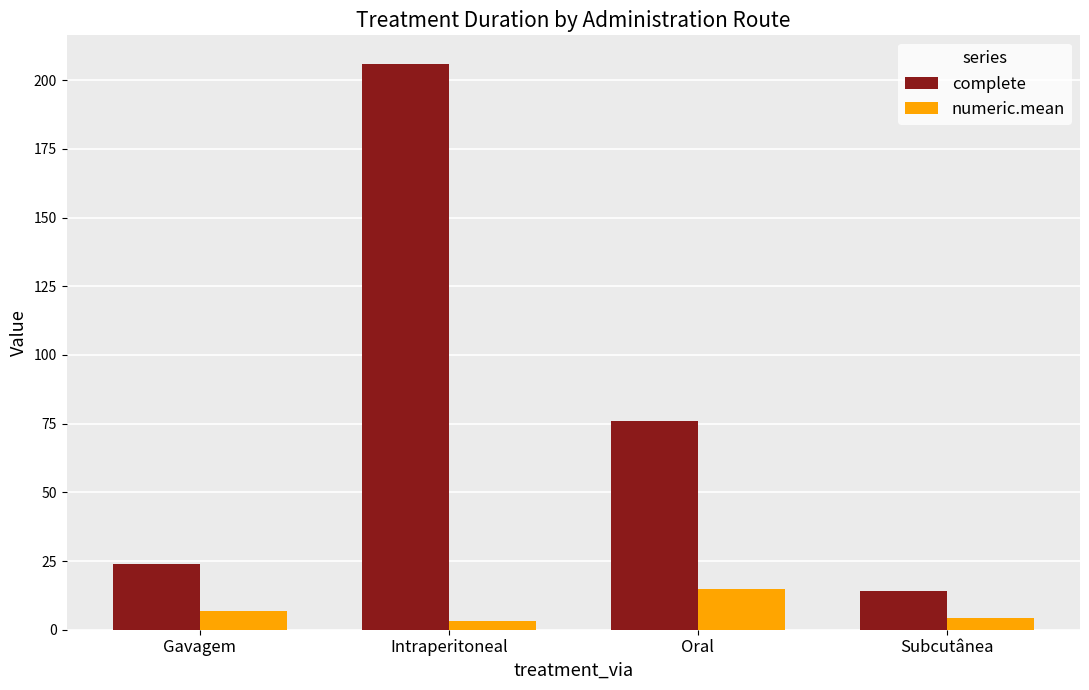

At which label is complete closest to 110?

Oral